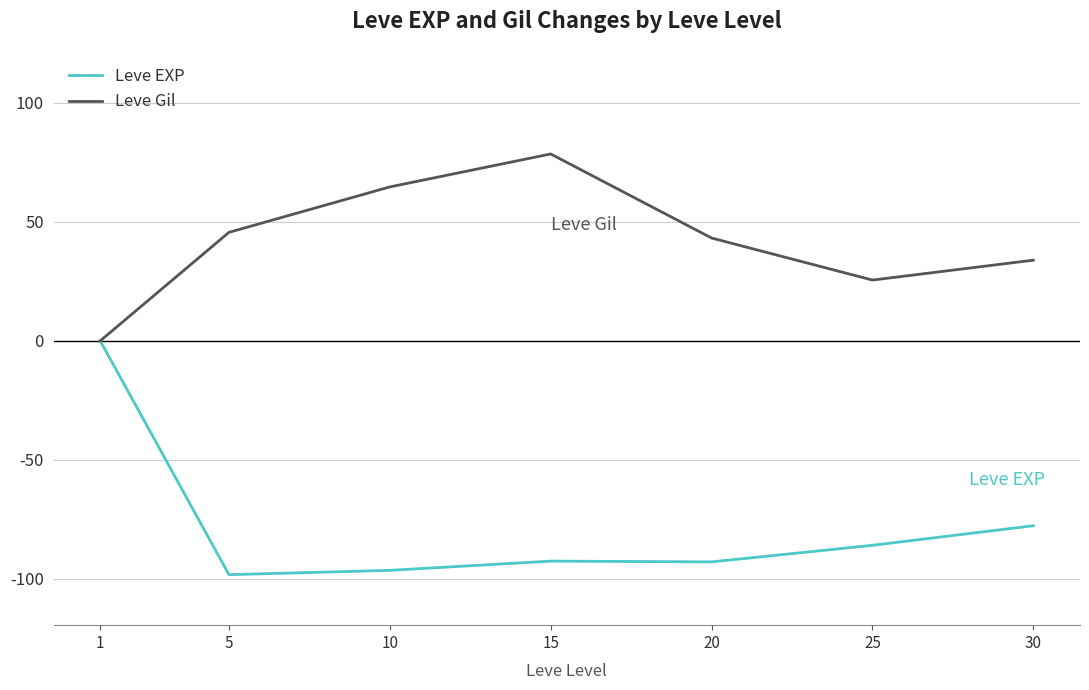

What is the difference between the highest and lowest values at 20?

136.1